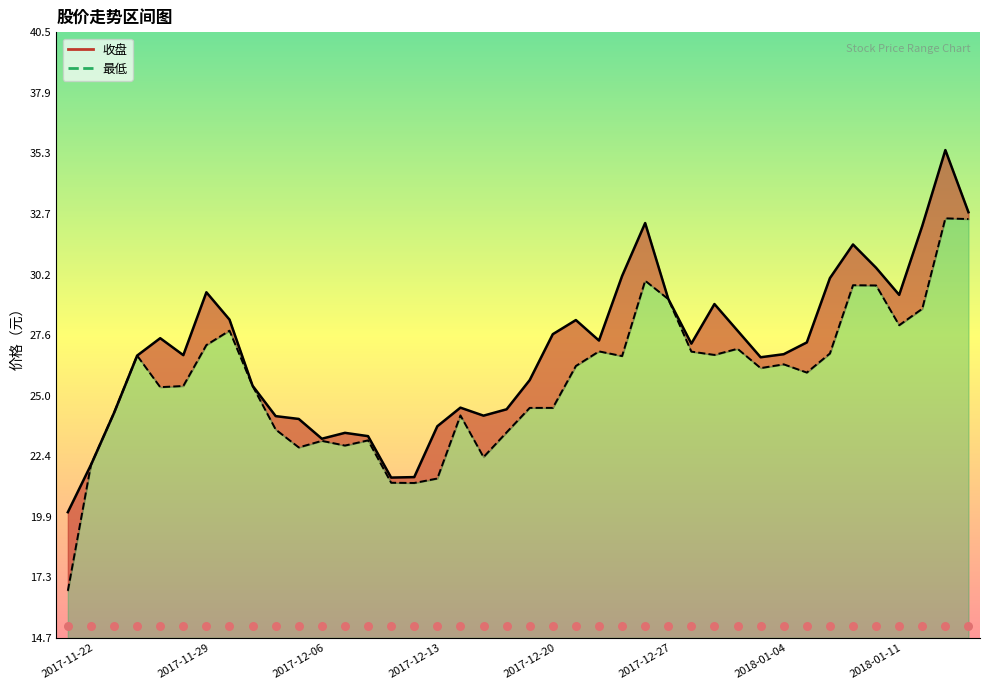

Which series has the largest total across all categories?

收盘